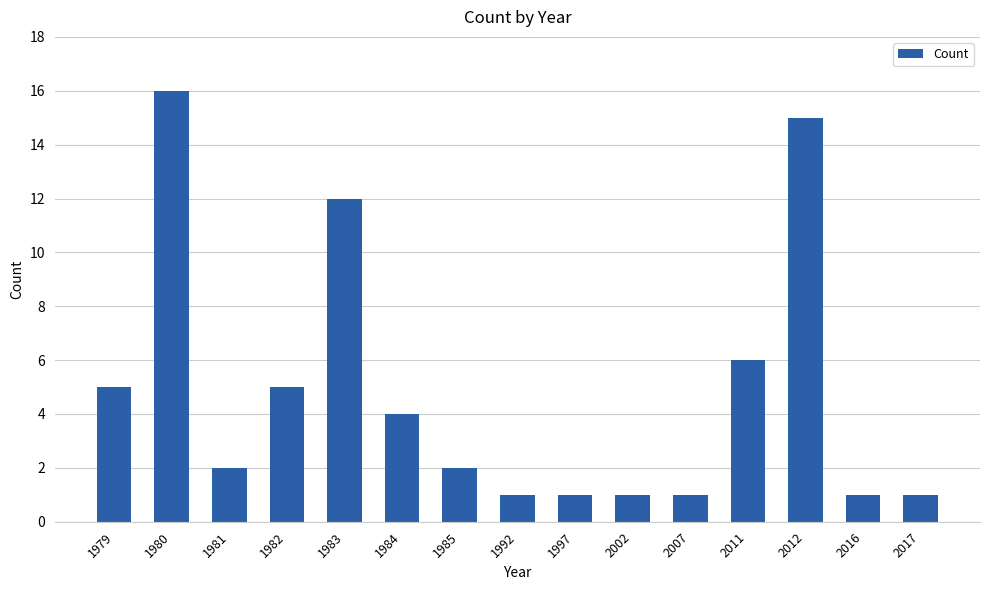

What is the ratio of the value at 2002 to the value at 1979?

0.2